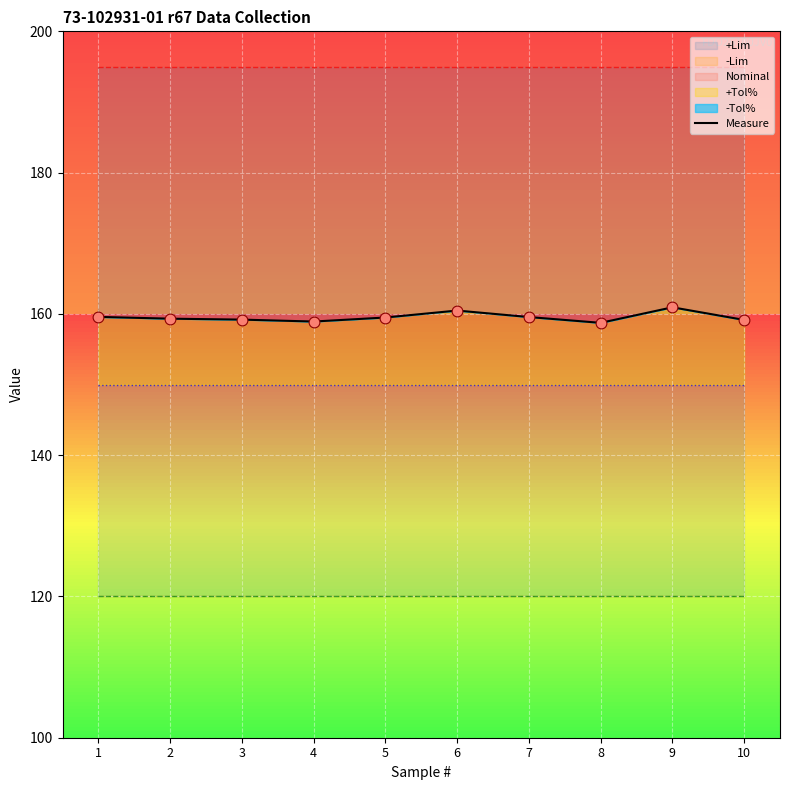

What is the change in value from 5 to 6?

+1.0